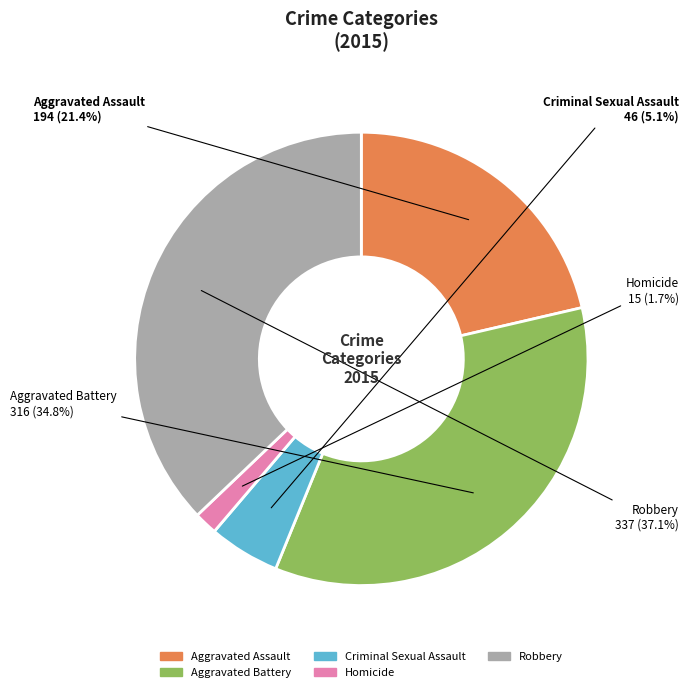

Between Criminal Sexual Assault and Aggravated Battery, which is larger?

Aggravated Battery